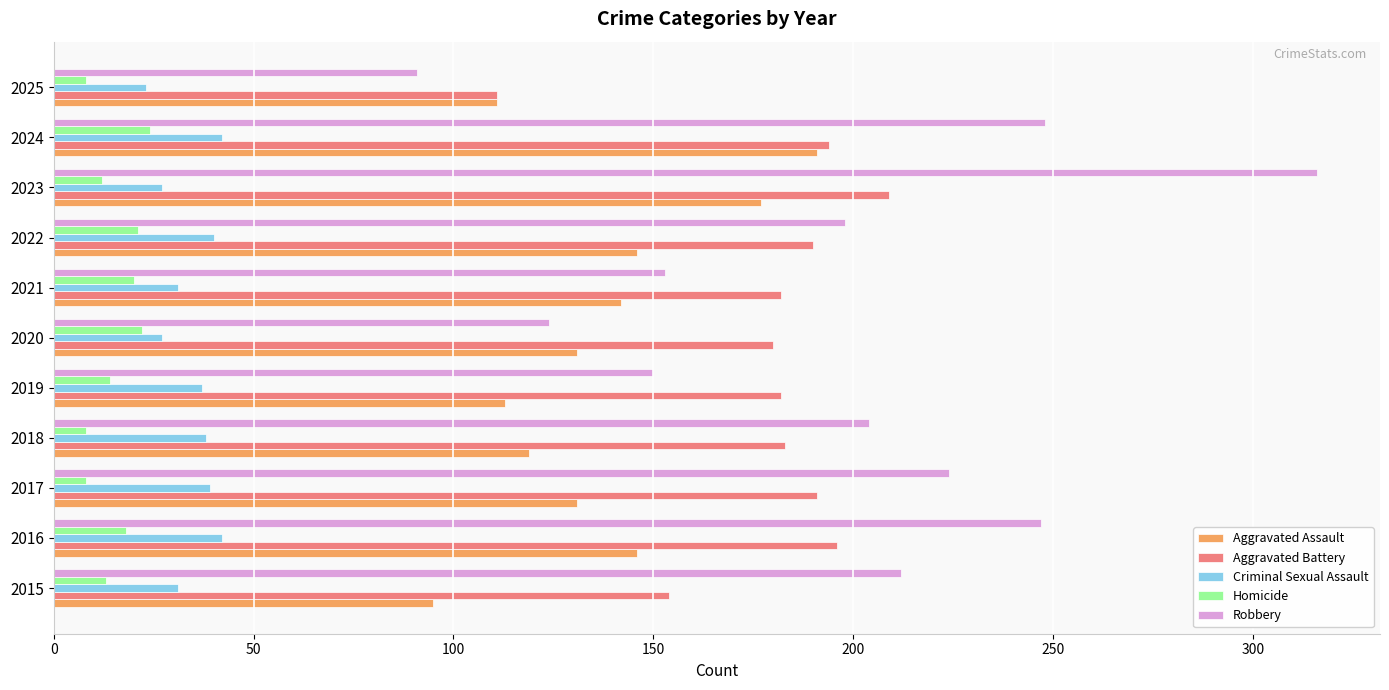

What is the total value across all series at 2016?

649